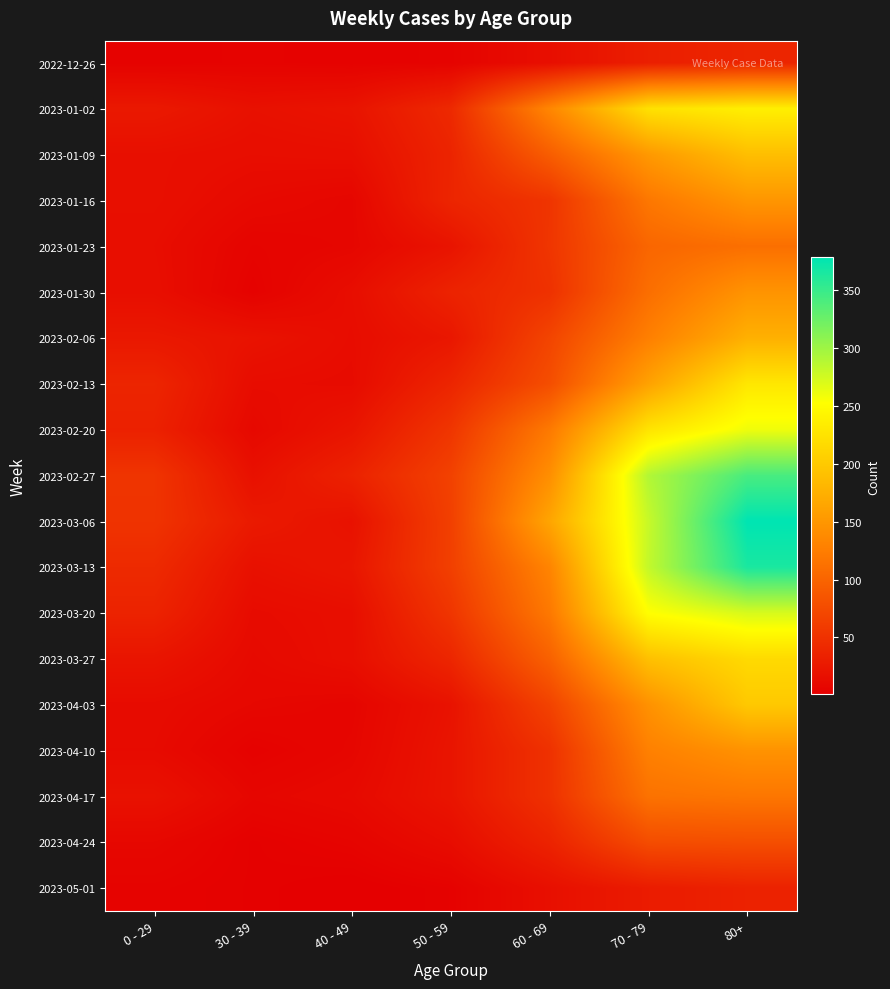

Which series changed the most between 50 - 59 and 70 - 79?

2023-02-27